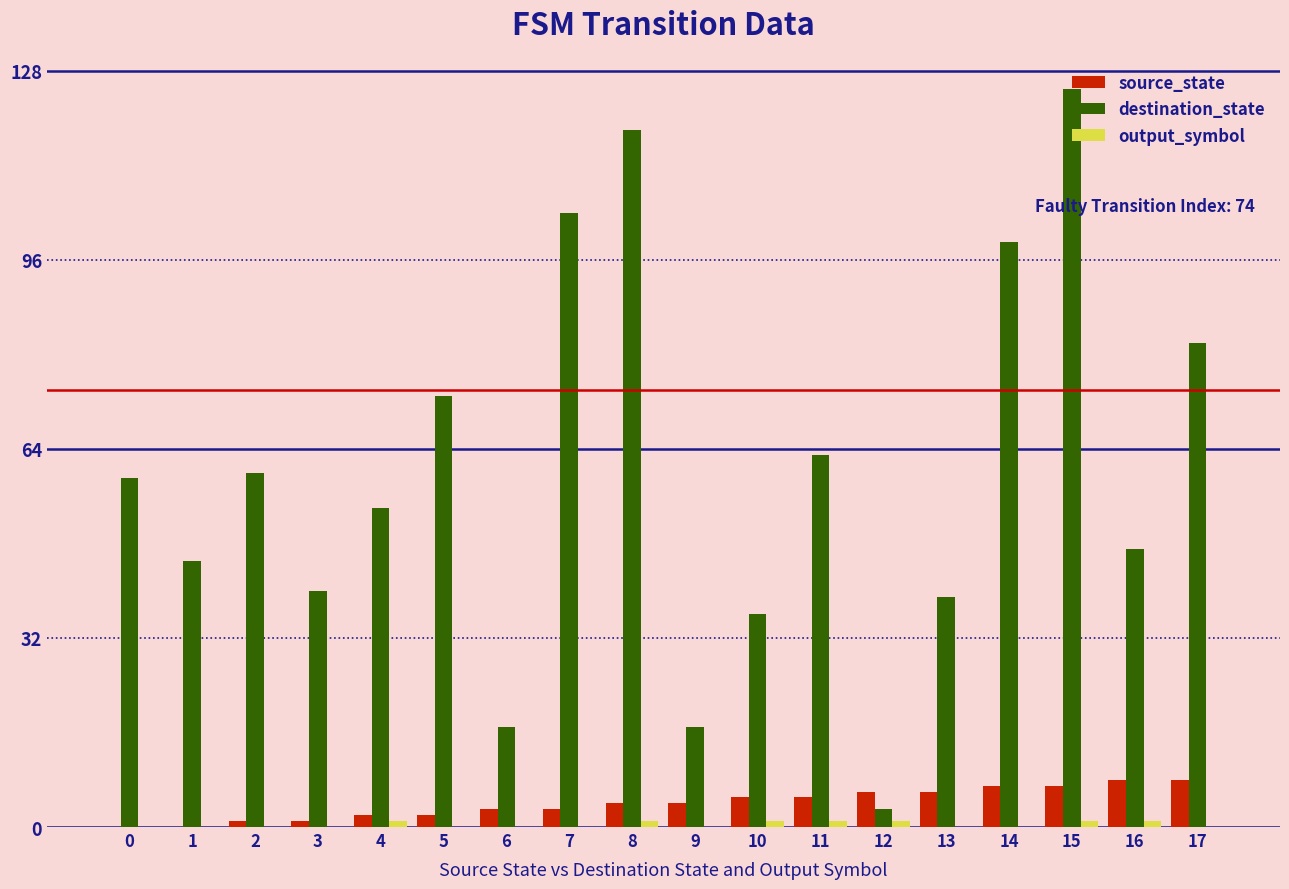

What is the average value of the destination_state series?

60